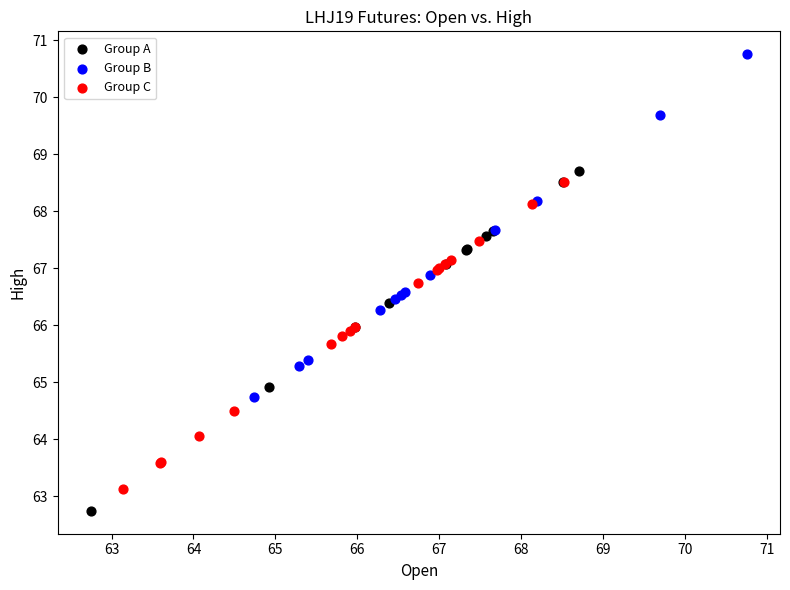

What are all the series names shown in the legend?

Group A, Group B, Group C